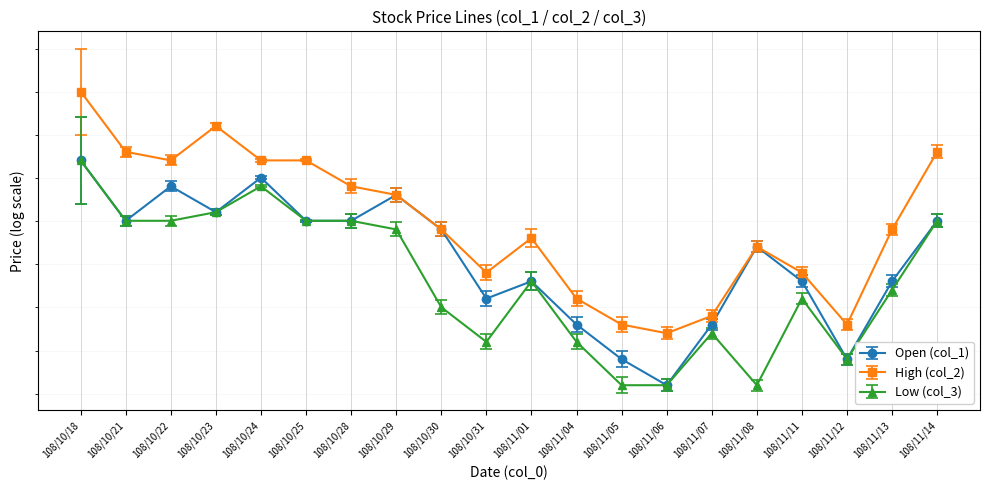

Which category has the highest value across all series?

108/10/18